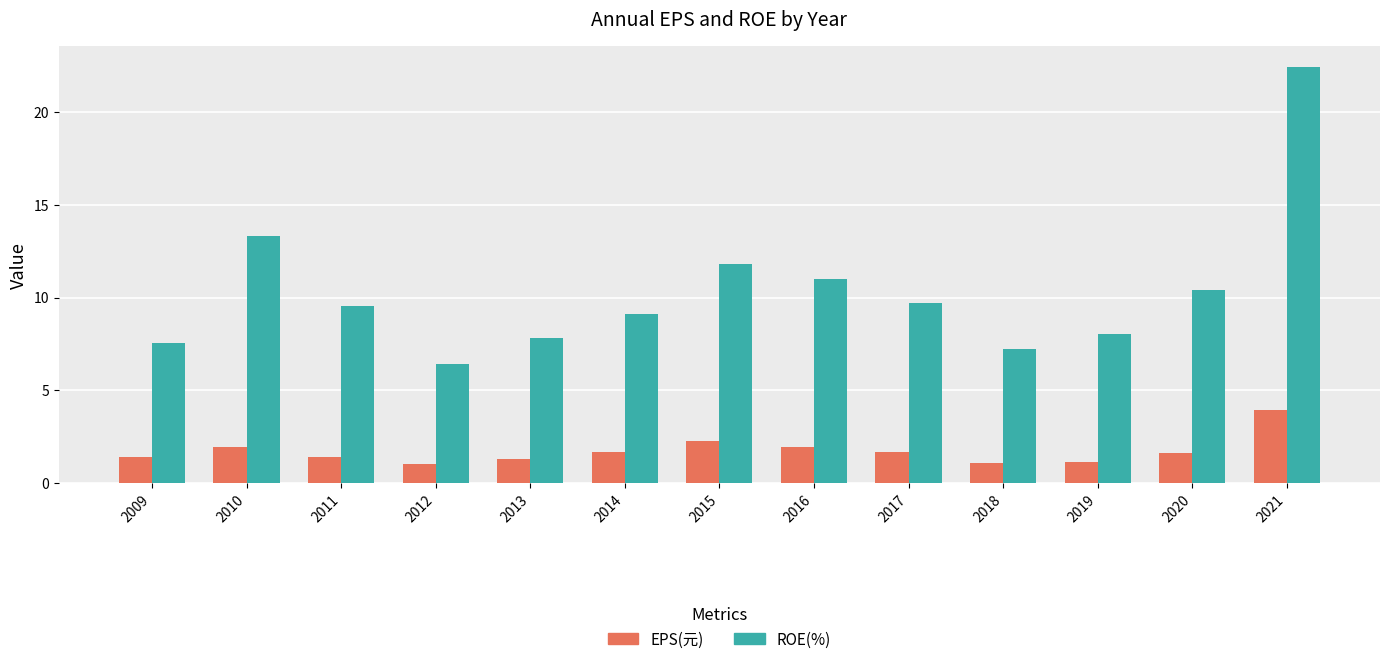

What is the sum of all EPS(元) values?

22.5